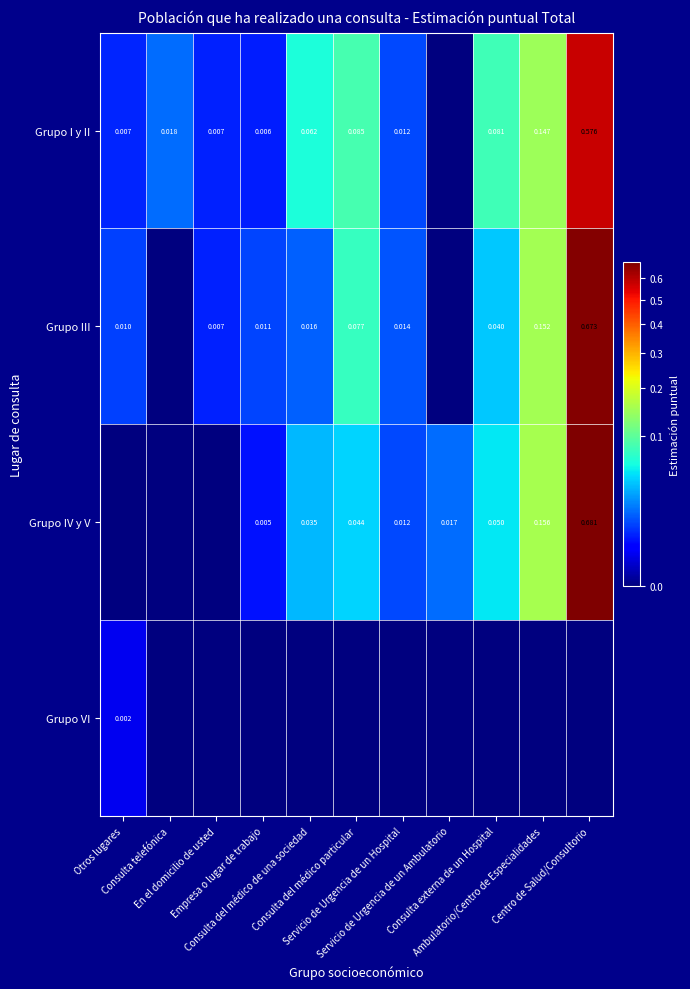

The Grupo I y II series shows 0.3 at Servicio de Urgencia de un Ambulatorio. True or false?

False